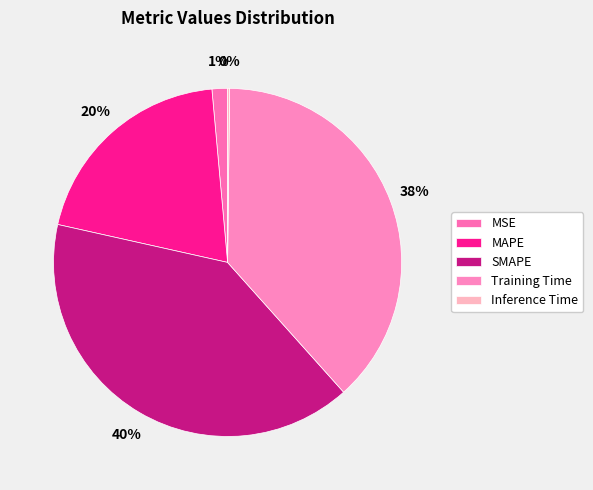

Is it true that Training Time is 38% of the pie?

True